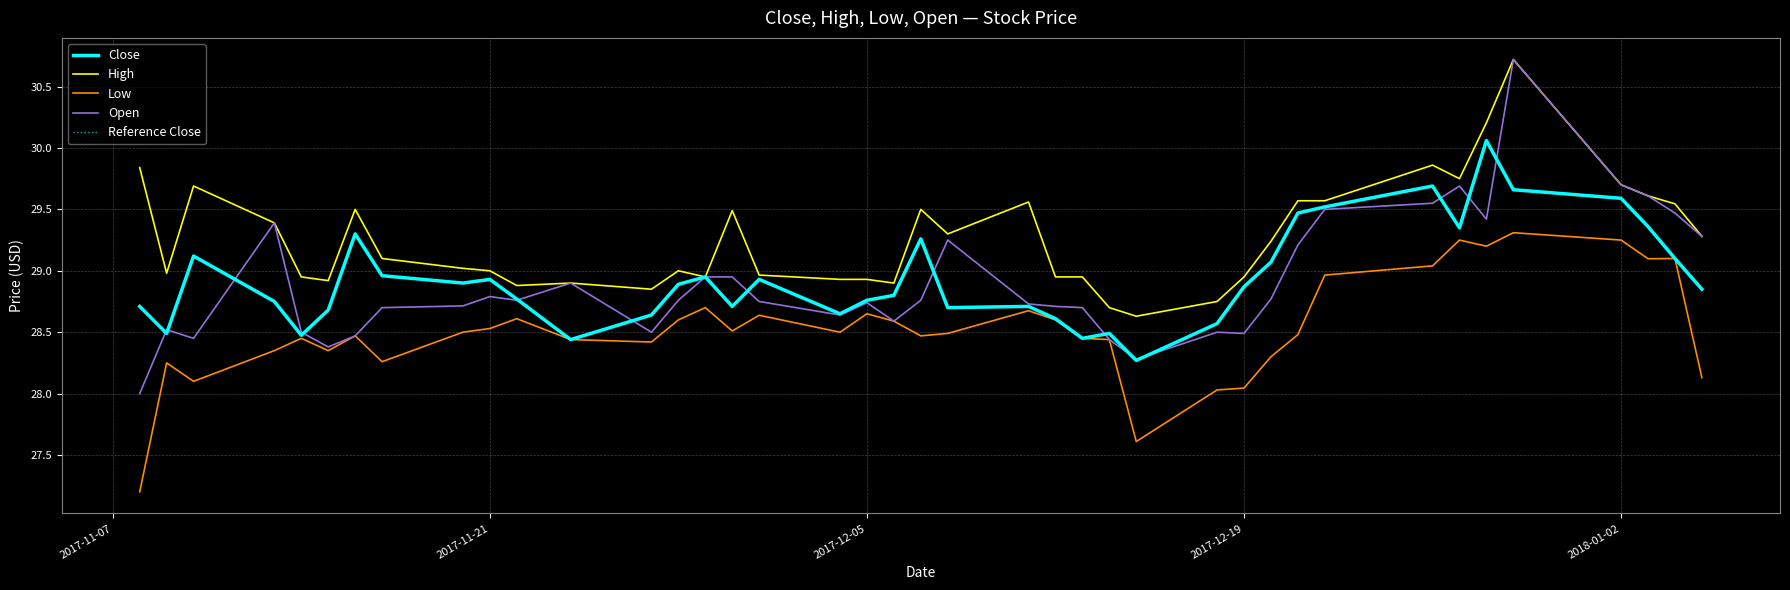

Does the chart display data point markers on the line(s)?

No